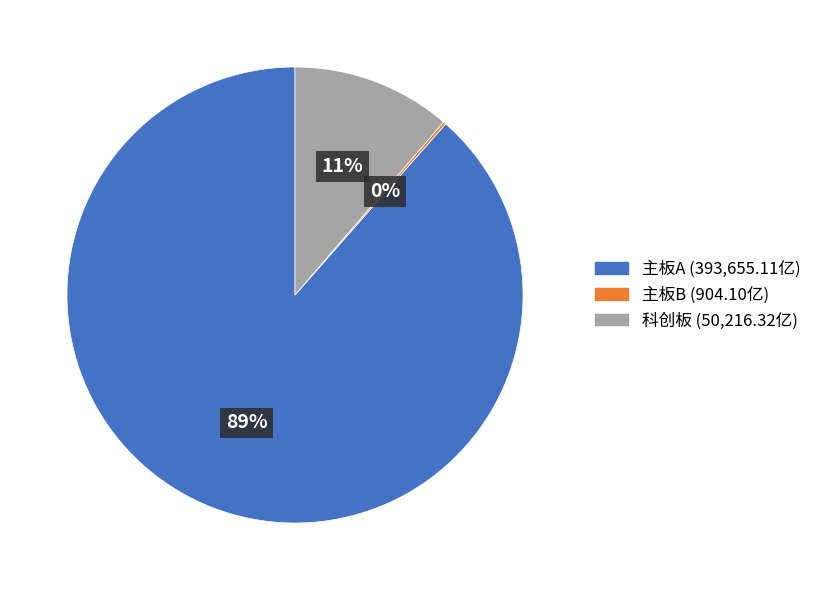

Which category has the biggest portion of the pie?

主板A